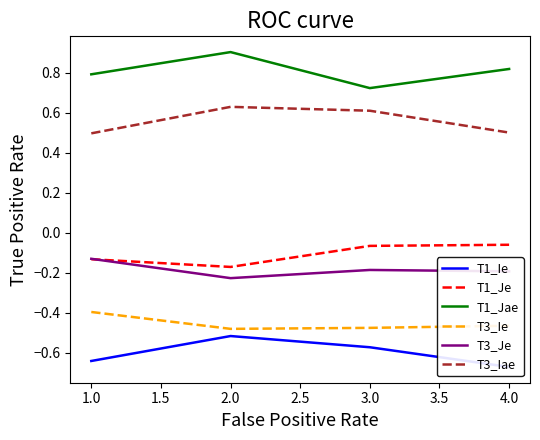

Is the value of T1_Je at 2.0 greater than the value of T3_Je at 1.0?

No